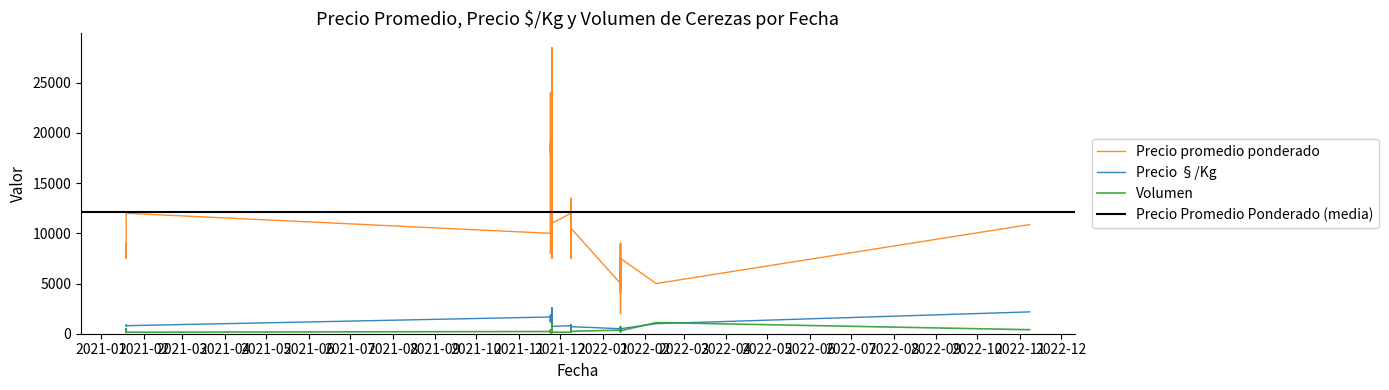

How many series are shown in this chart?

3